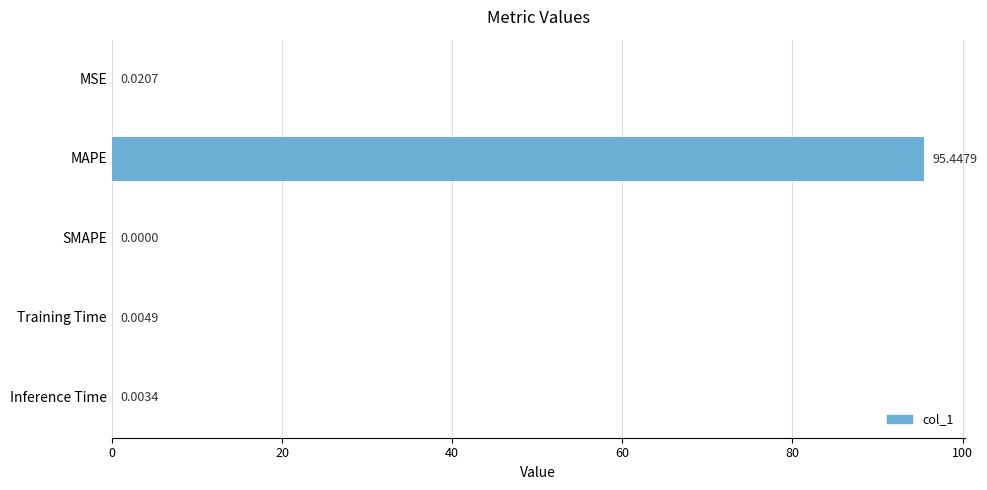

At which category does the chart reach its peak across all series?

MAPE